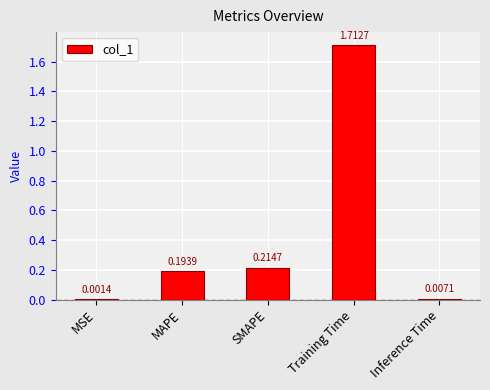

Which category has the highest value across all series?

Training Time